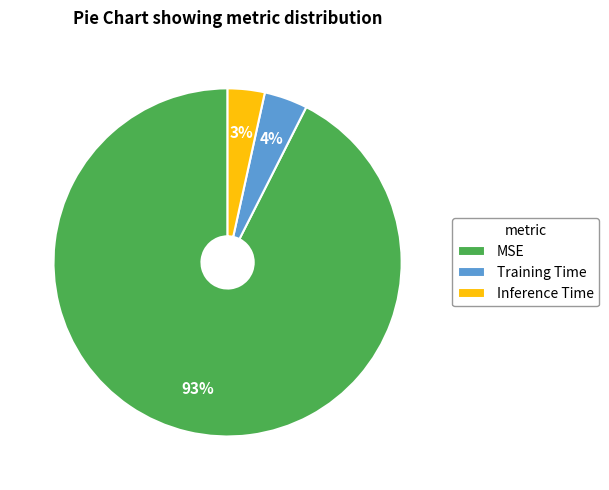

What percentage is the Inference Time slice, to the nearest percent?

3%